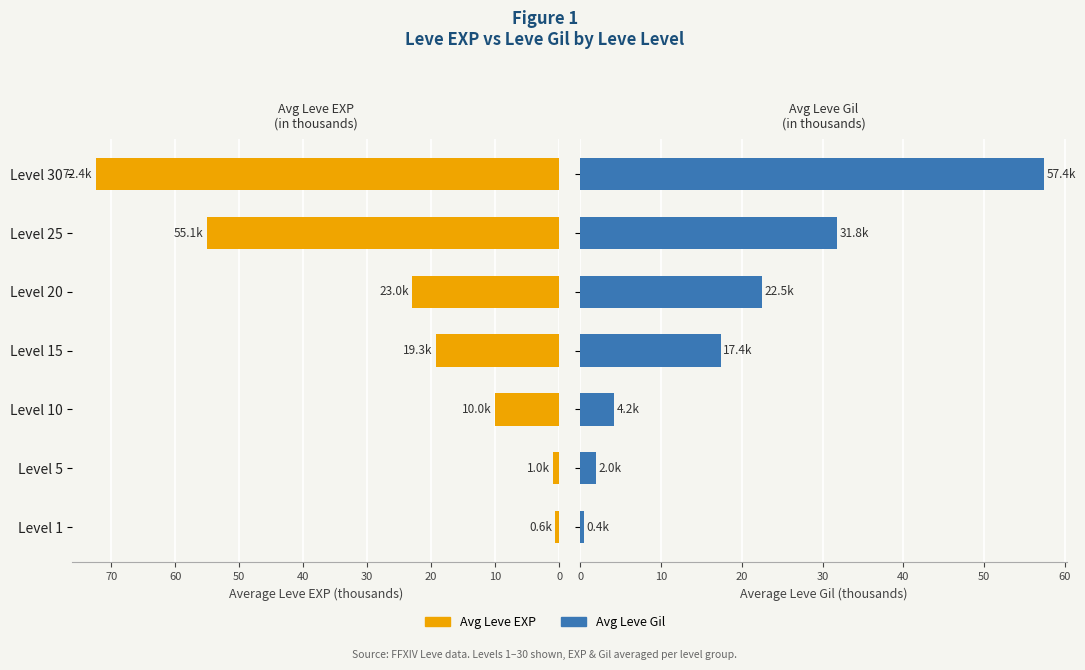

What is the difference between the maximum and minimum values in the Avg Leve Gil (thousands) series?

57.0